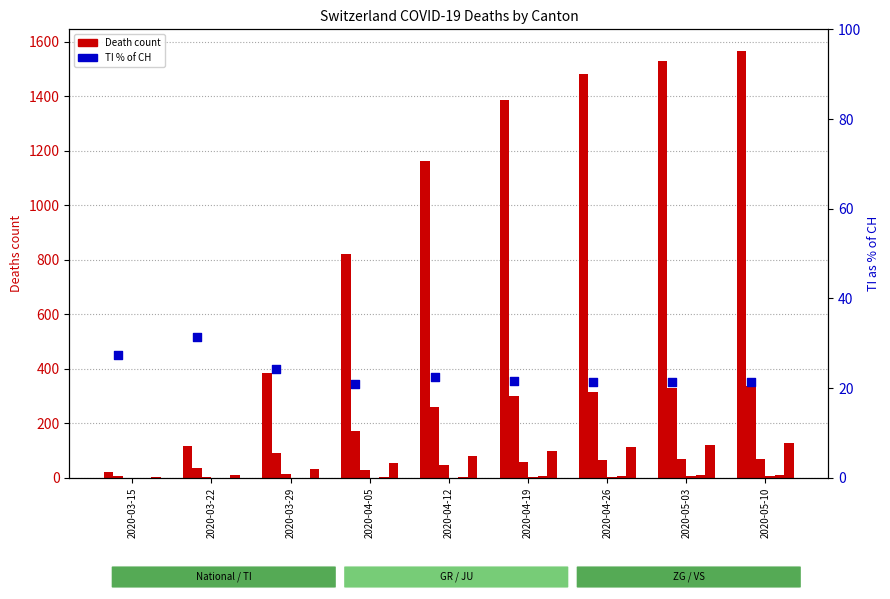

At how many categories does at least one series exceed 1185?

4